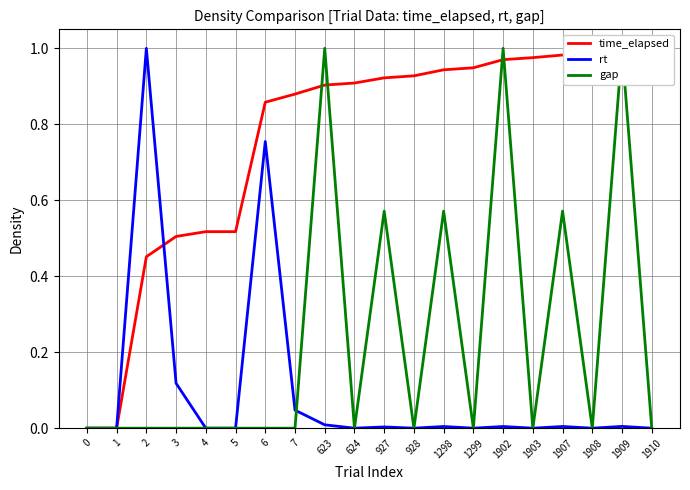

Is it true that gap equals 0.3 at 927?

False